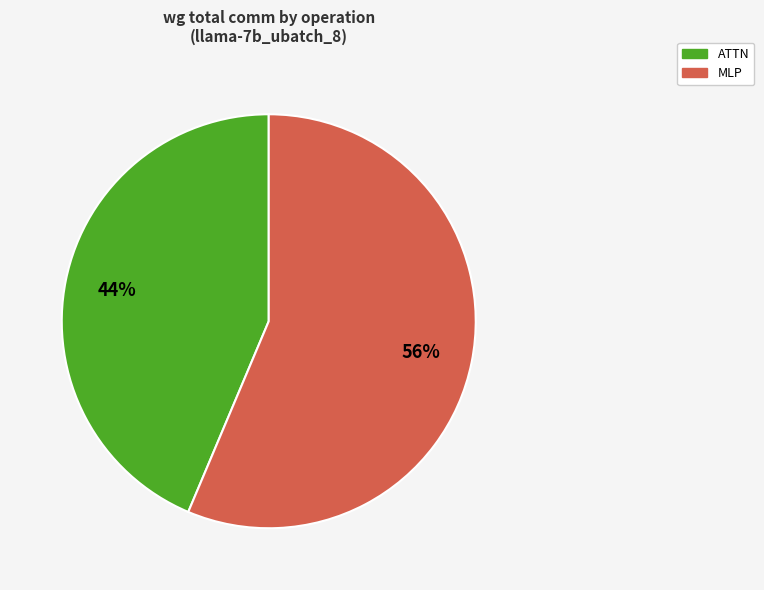

Is there any slice that represents more than half of the pie?

Yes